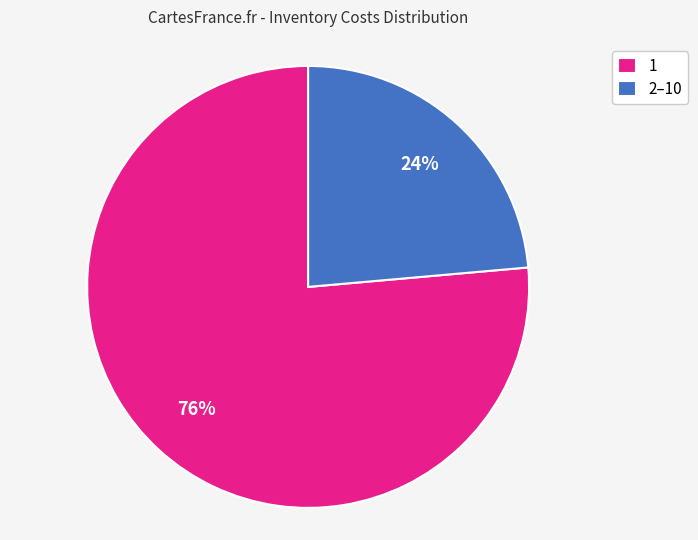

To the nearest percent, what is the average slice percentage?

50%